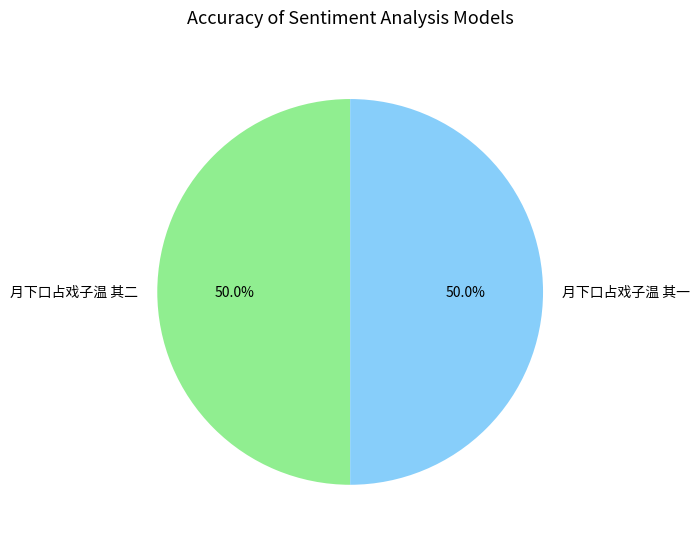

To the nearest percent, what is the combined percentage of 月下口占戏子温 其一 and 月下口占戏子温 其二?

100%